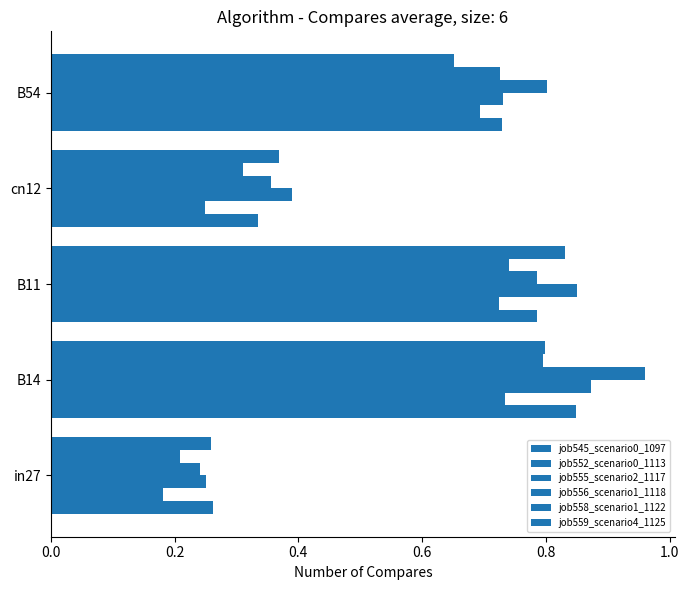

How many distinct data groups are displayed?

6